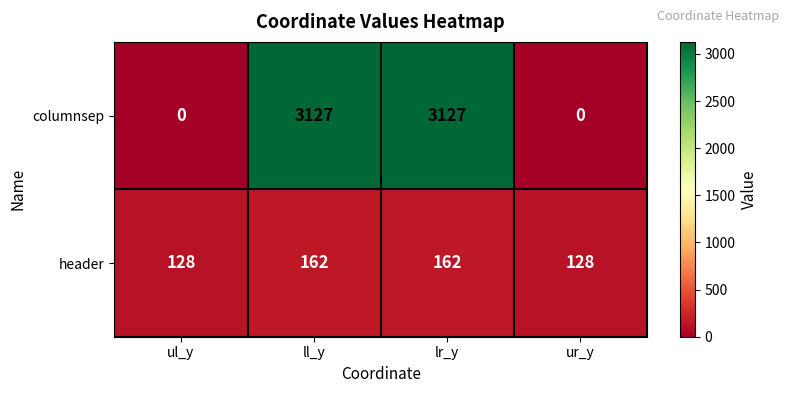

Which series has the widest spread of values?

columnsep